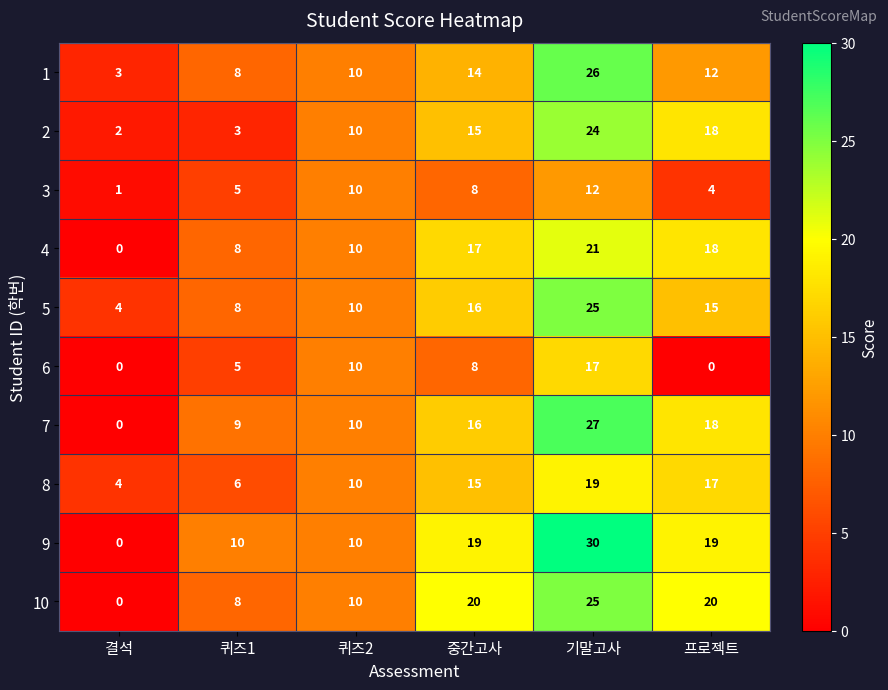

Count the number of categories in the chart.

6